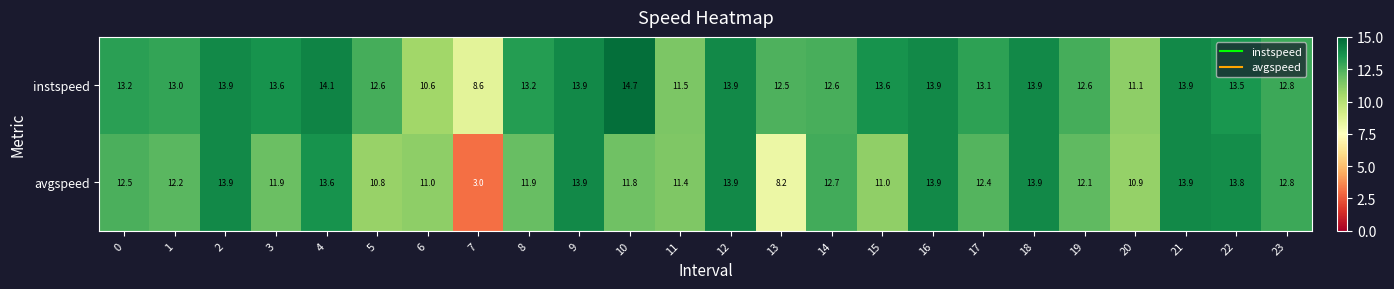

What is the minimum value shown in the chart?

3.0